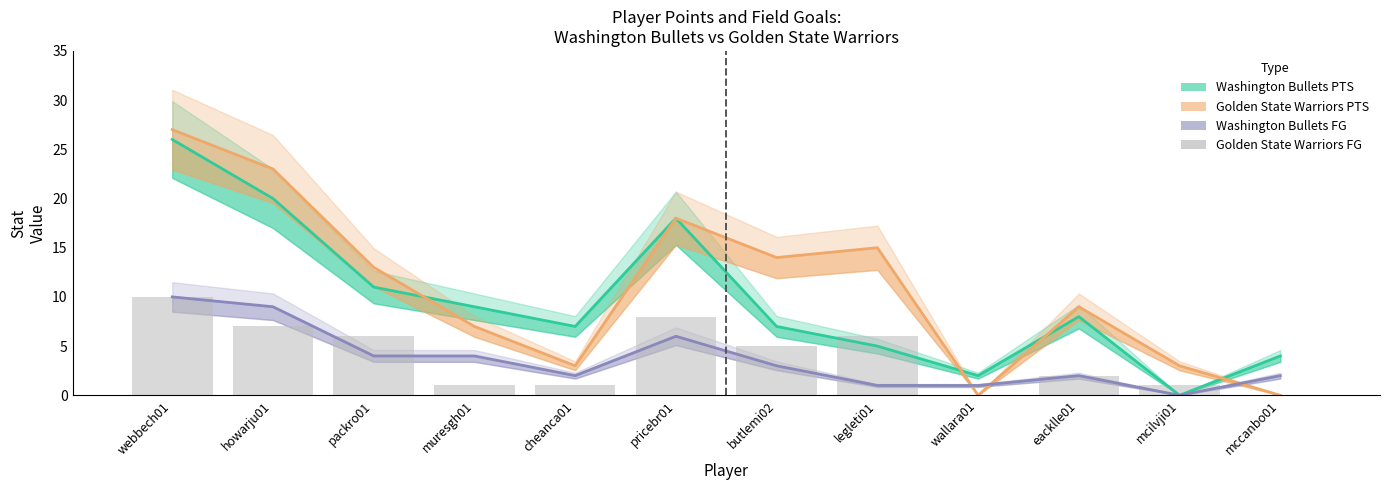

What is the label of the 7th bar from the right?

pricebr01